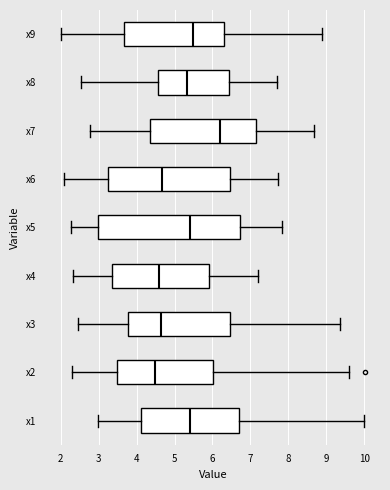

Reading bottom to top, transcribe this box plot: for each box, give where its median line is, the range the box spans, and where its two whiskers end, as read against the x-axis. The values are not printed on the chart, so give them approximately, as read against the axis.

x1: median 5.4, box 4.1 to 6.7, whiskers 3.0 to 10.0
x2: median 4.5, box 3.5 to 6.0, whiskers 2.3 to 9.6
x3: median 4.6, box 3.8 to 6.5, whiskers 2.5 to 9.3
x4: median 4.6, box 3.3 to 5.9, whiskers 2.3 to 7.2
x5: median 5.4, box 3.0 to 6.7, whiskers 2.3 to 7.8
x6: median 4.7, box 3.2 to 6.5, whiskers 2.1 to 7.7
x7: median 6.2, box 4.4 to 7.1, whiskers 2.8 to 8.7
x8: median 5.3, box 4.6 to 6.4, whiskers 2.5 to 7.7
x9: median 5.5, box 3.7 to 6.3, whiskers 2.0 to 8.9